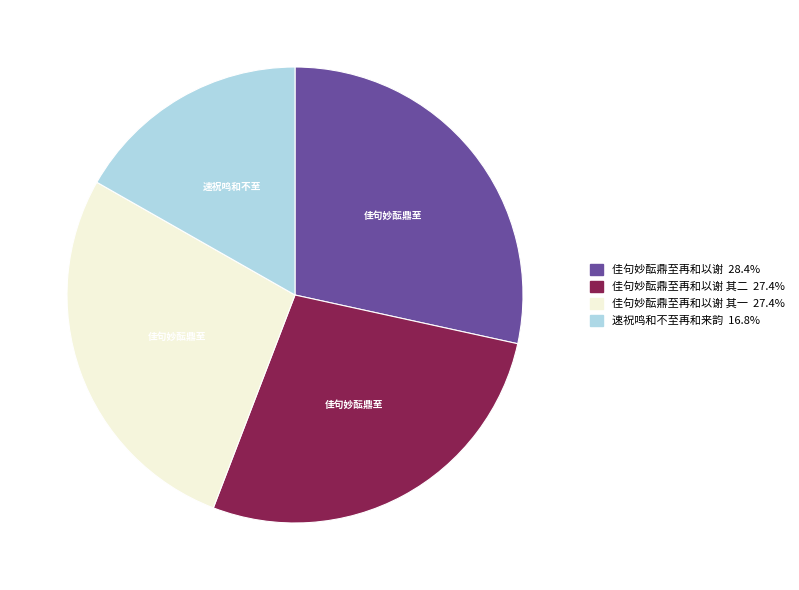

Is there a majority slice in this chart?

No